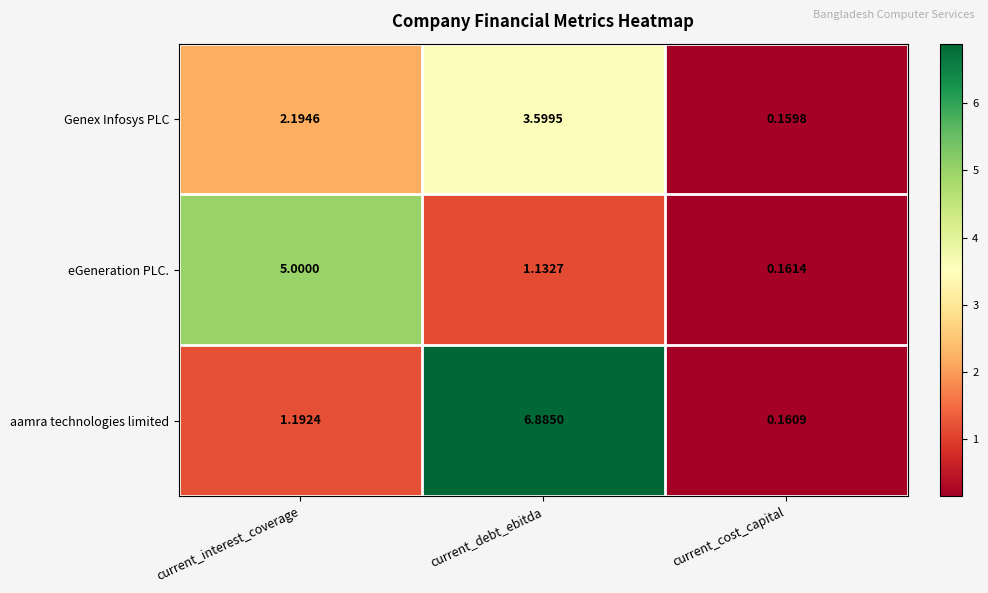

Between current_interest_coverage and current_cost_capital, which series saw the biggest shift?

eGeneration PLC.